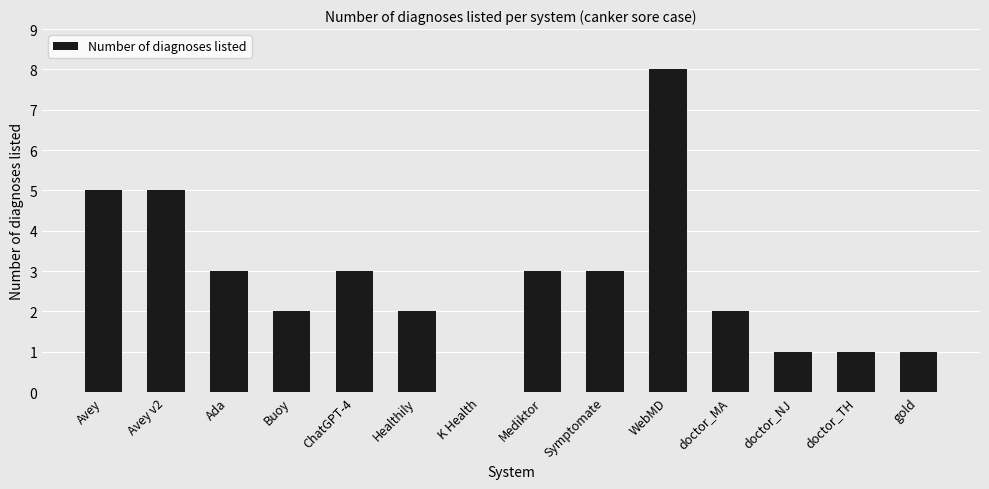

What is the sum of the values at K Health and Buoy?

2